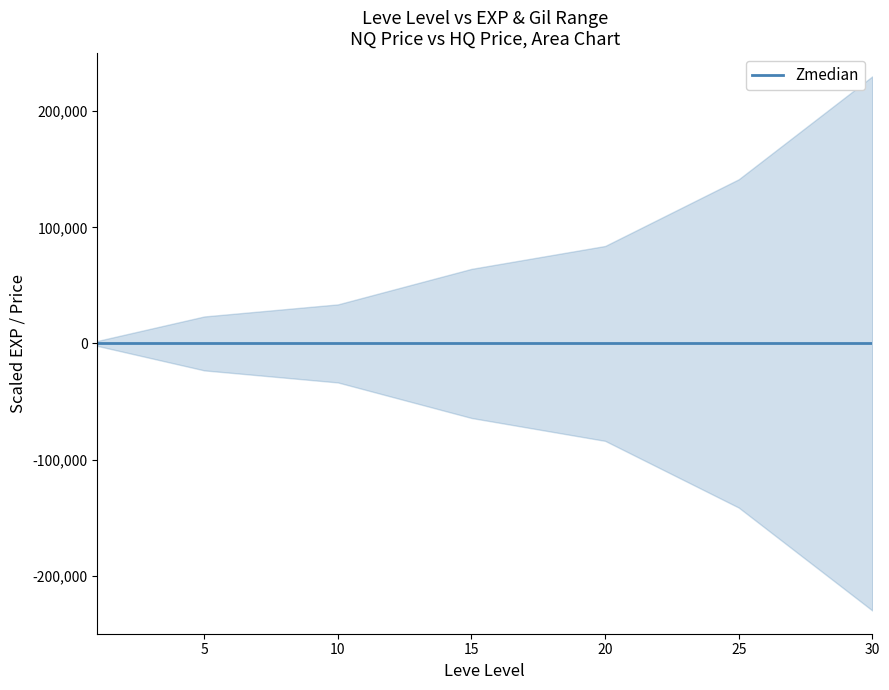

List the labels in order of Leve EXP lower value, largest first.

1, 5, 10, 15, 20, 25, 30